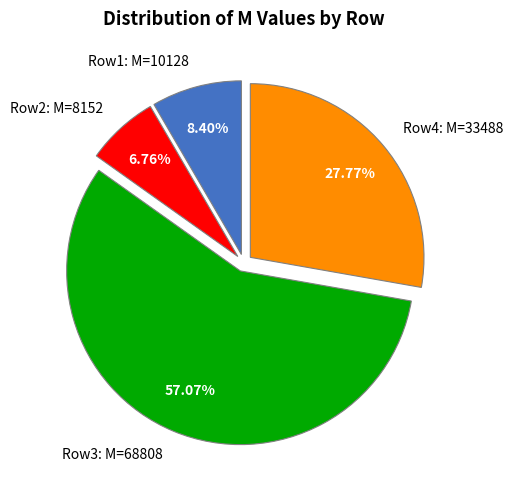

Is there any slice that represents more than half of the pie?

Yes